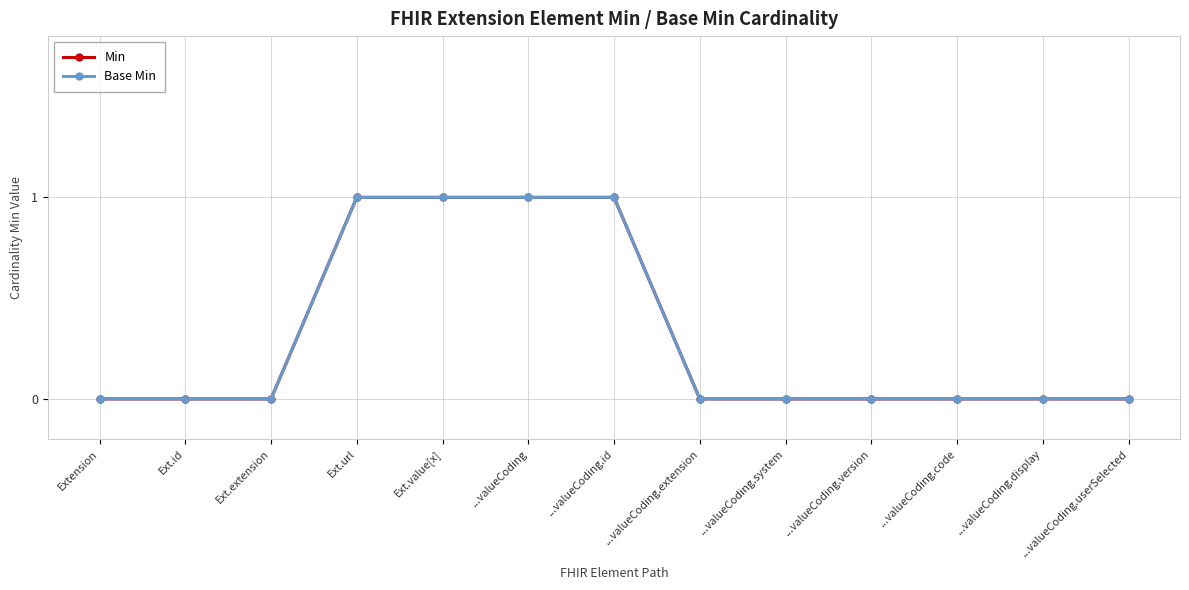

What position from the right is Ext.value[x]?

9